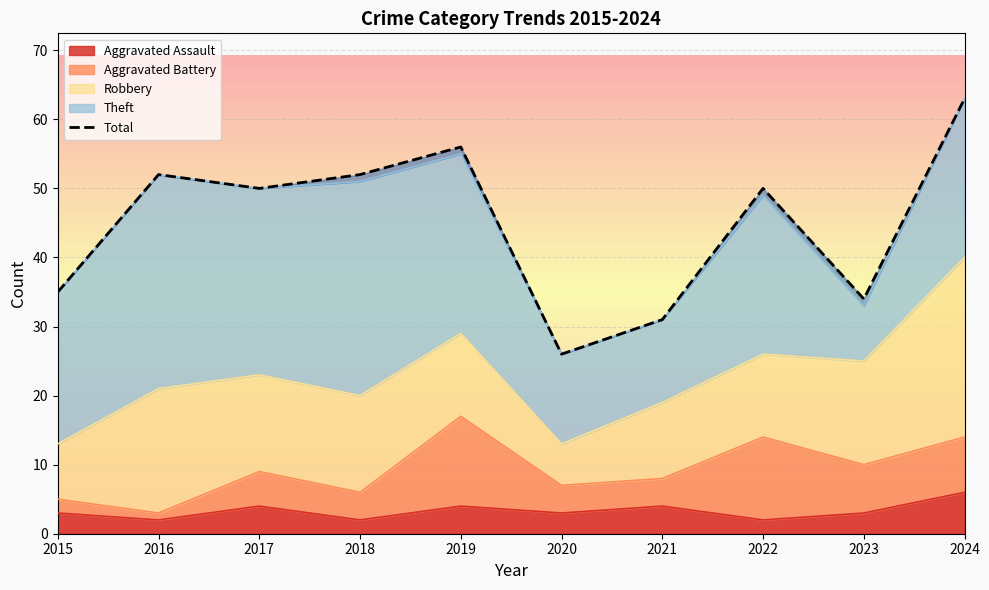

What value does the data have at 2017?

50